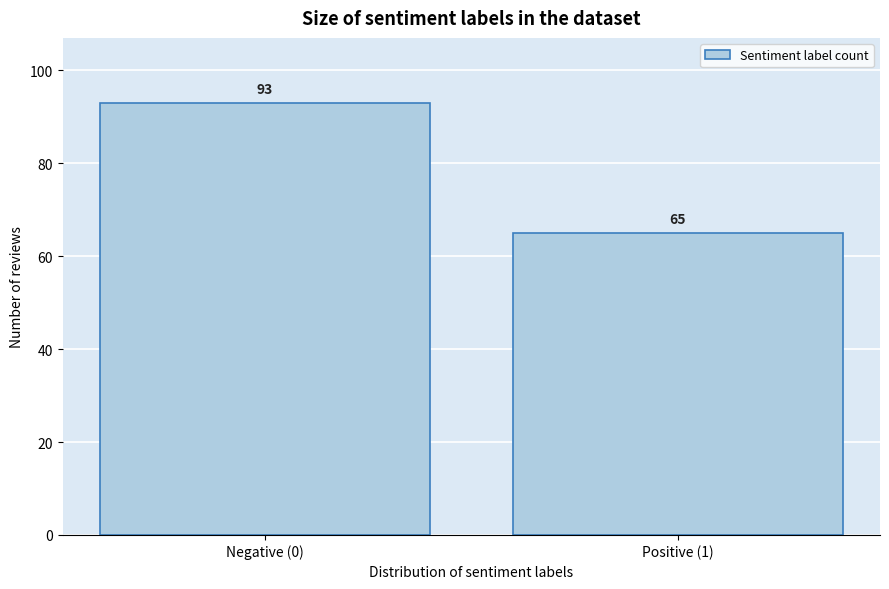

Reading left to right, list all the values displayed in this chart.

93	65